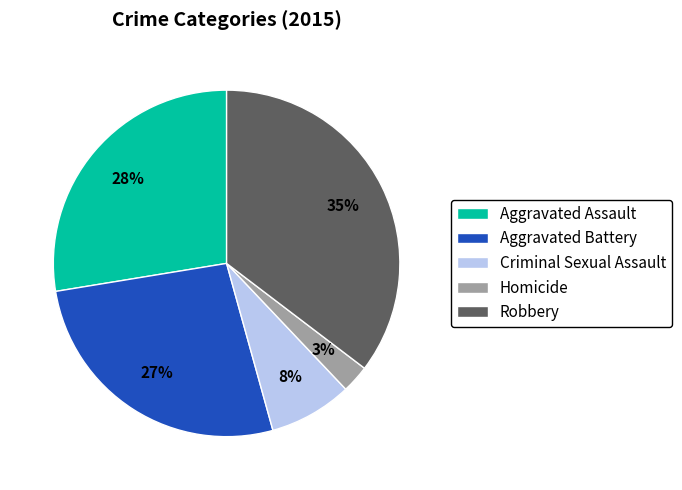

The Aggravated Battery slice represents 15% of the pie. True or false?

False